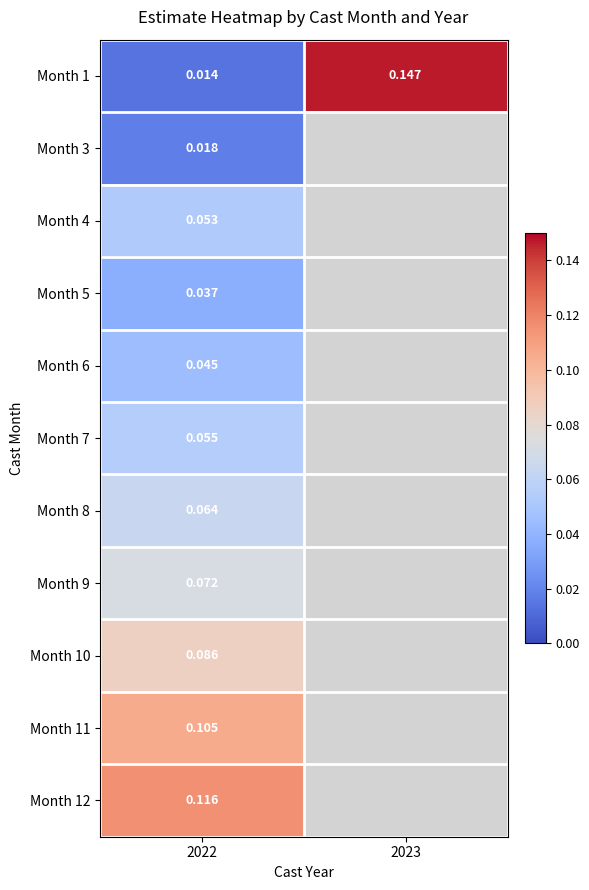

What is the greatest value displayed?

0.1